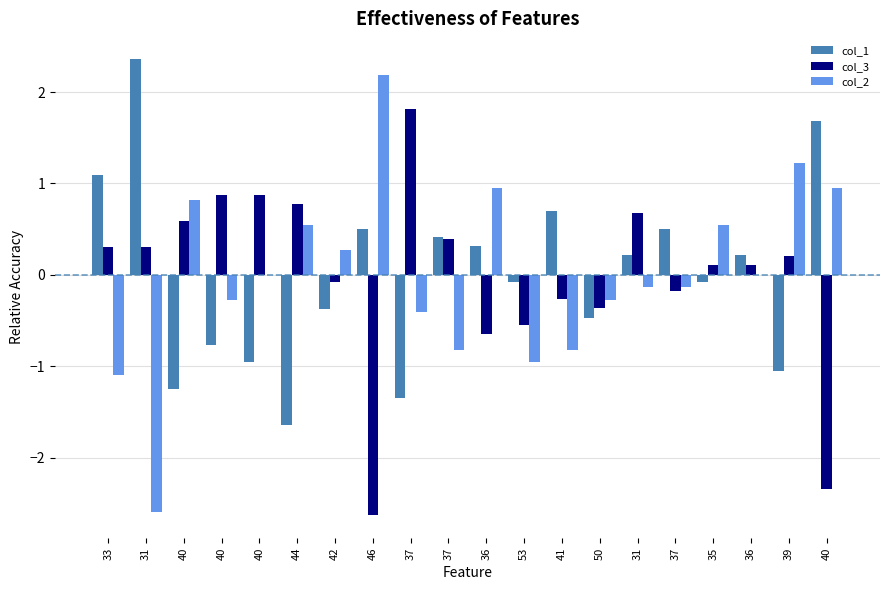

At which category does the chart reach its minimum across all series?

46